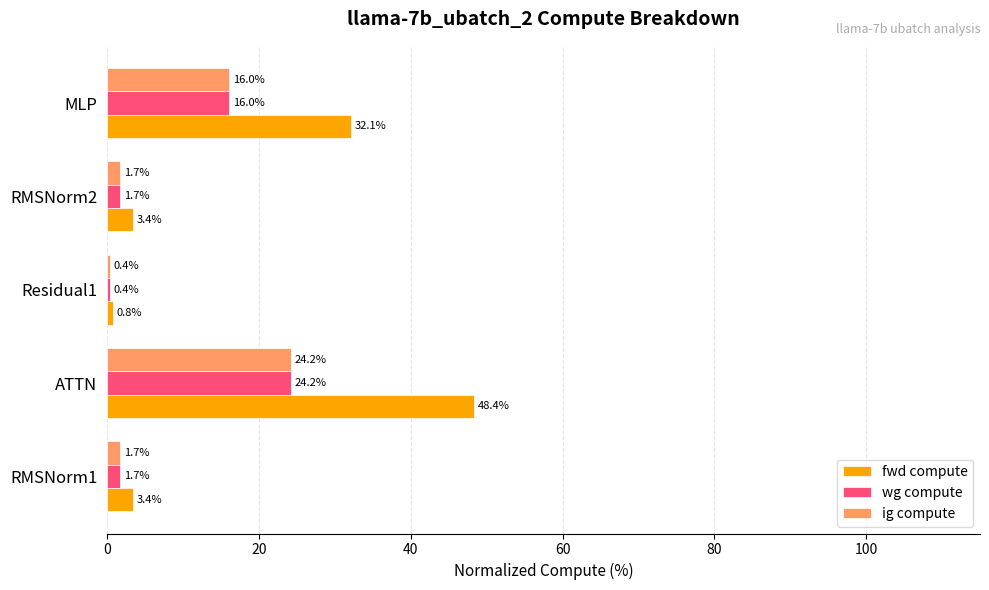

What is the average value of the ig compute series?

8.8